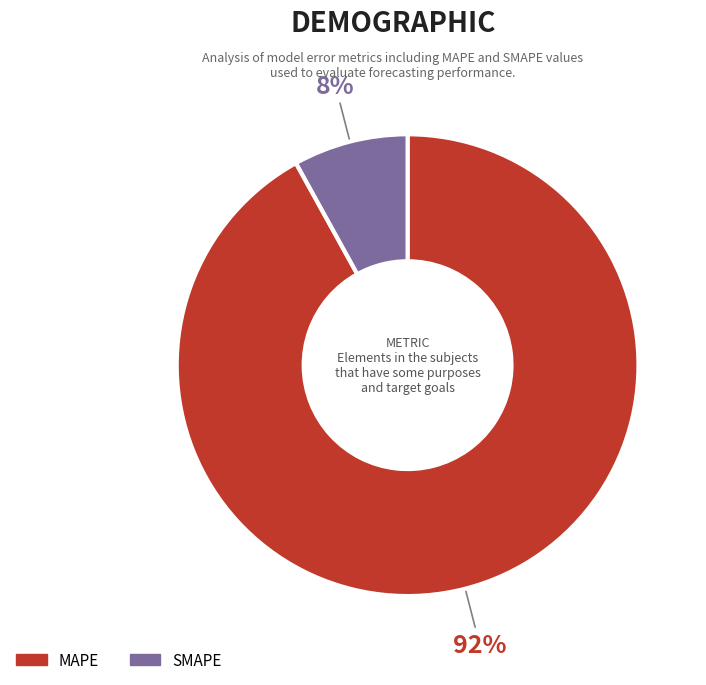

To the nearest percent, what is the difference between the SMAPE and MAPE slice percentages?

84%